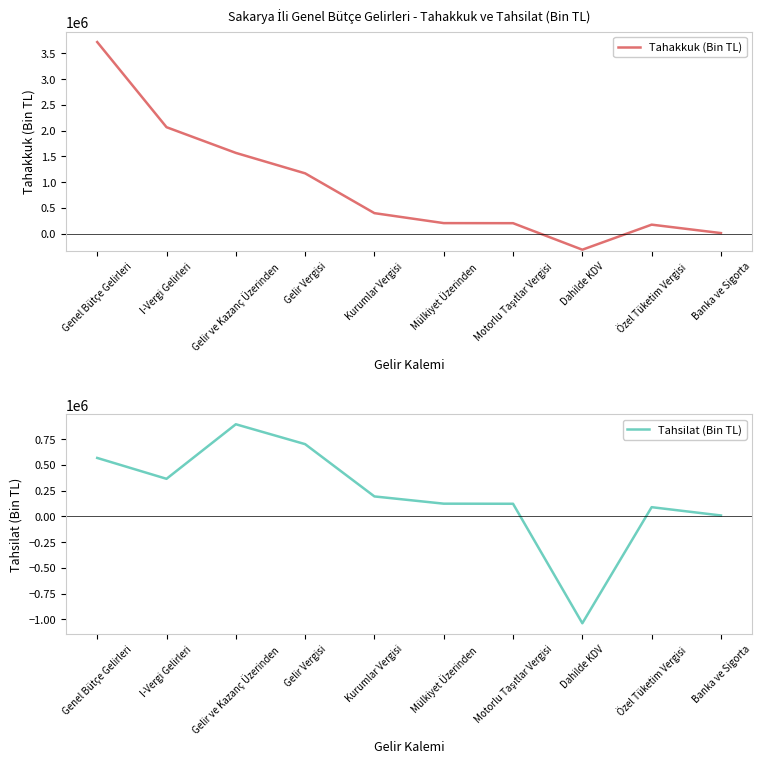

Reading left to right, transcribe all the data shown in this chart.

Tahakkuk (Bin TL): 3721665	2067337	1567951	1170682	397269	203641	202190	-313018	173724	9947
Tahsilat (Bin TL): 566871	364265	893921	700770	193151	122909	121911	-1038153	88838	8319